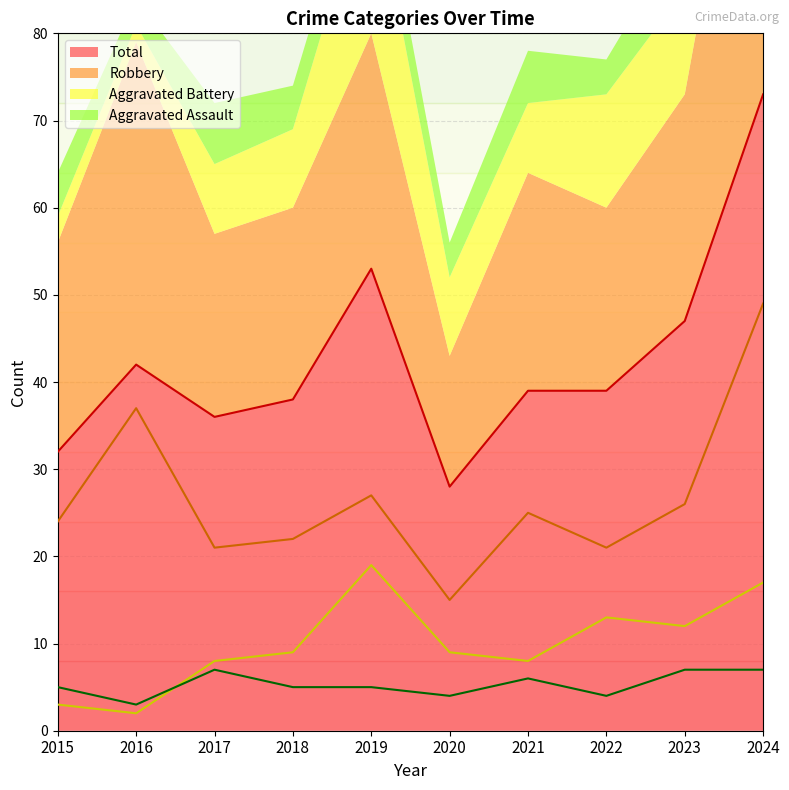

What is the difference between the maximum and minimum values in the Total series?

45